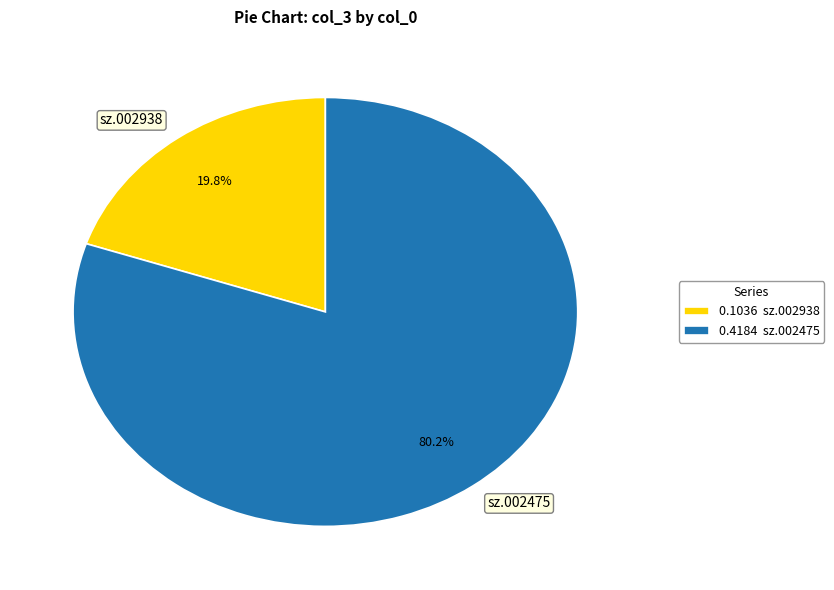

Is it true that sz.002938 is 27% of the pie?

False